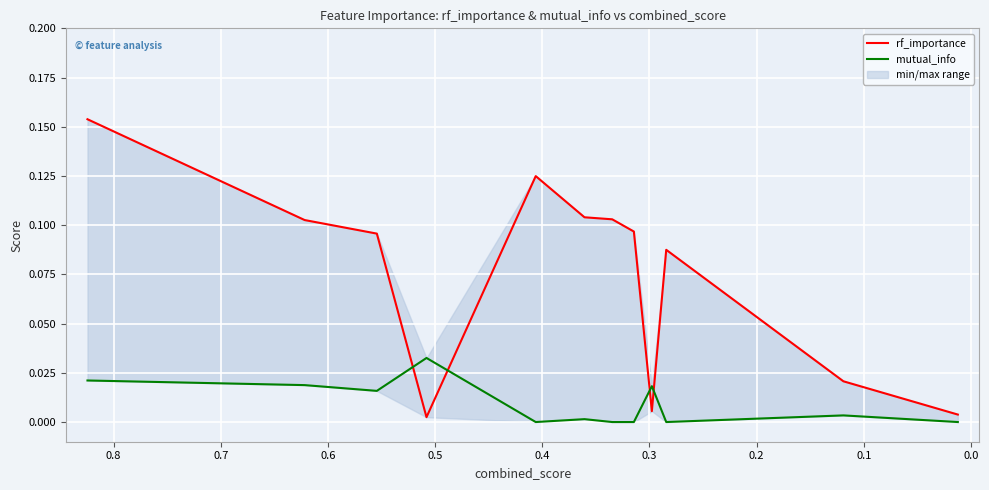

True or false: rf_importance and mutual_info cross at least once.

True